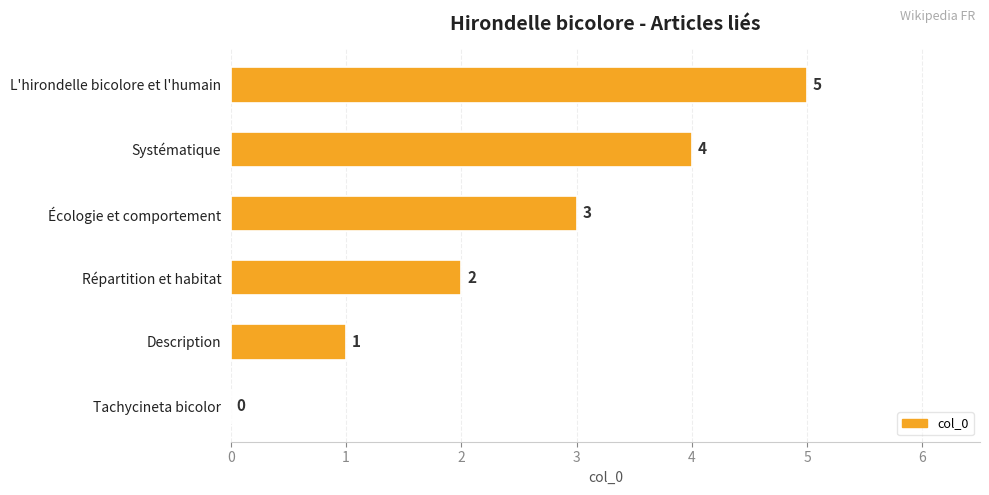

What is the sum of all values?

15